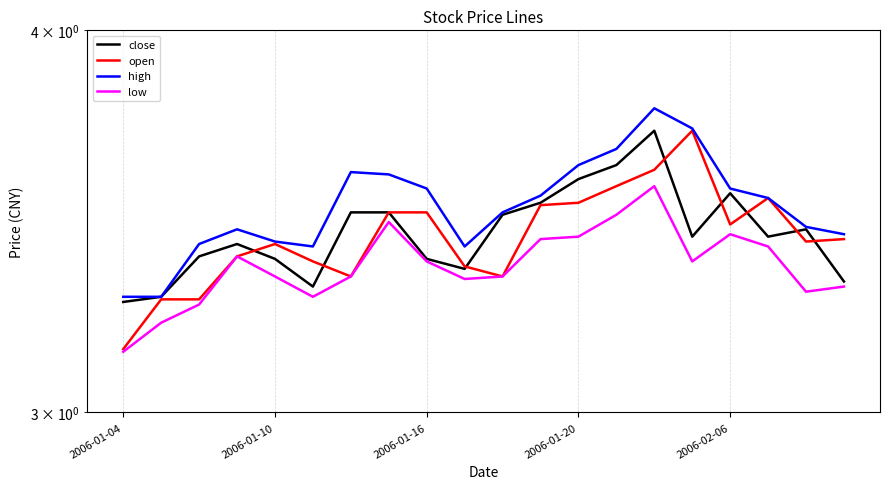

How many interior local peaks does the close series have?

4